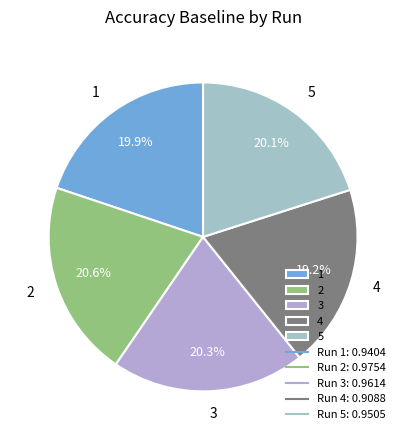

To the nearest percent, what portion does 5 represent?

20%